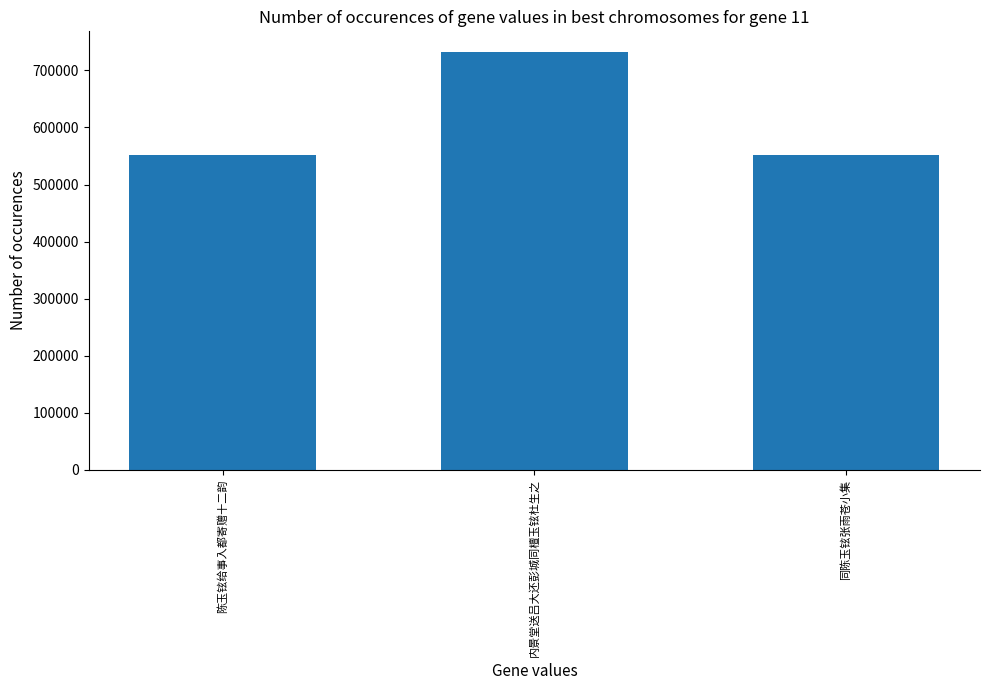

What is the label of the 3rd bar from the right?

陈玉铉给事入都寄赠十二韵